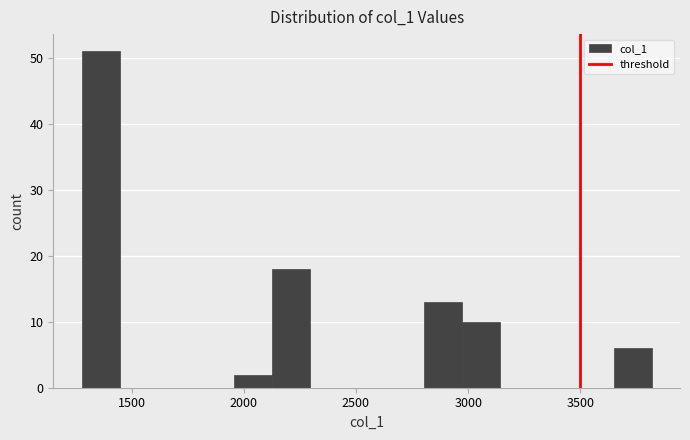

Around what value on the x-axis is the tallest bar? Give the approximate position of its centre, as read against the axis.

1350